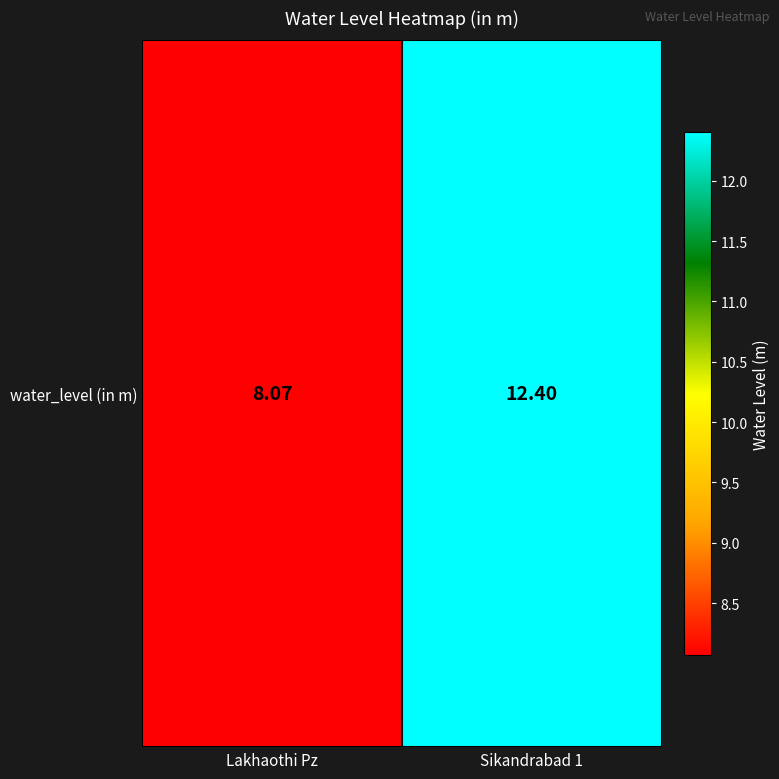

What is the smallest value displayed?

8.1